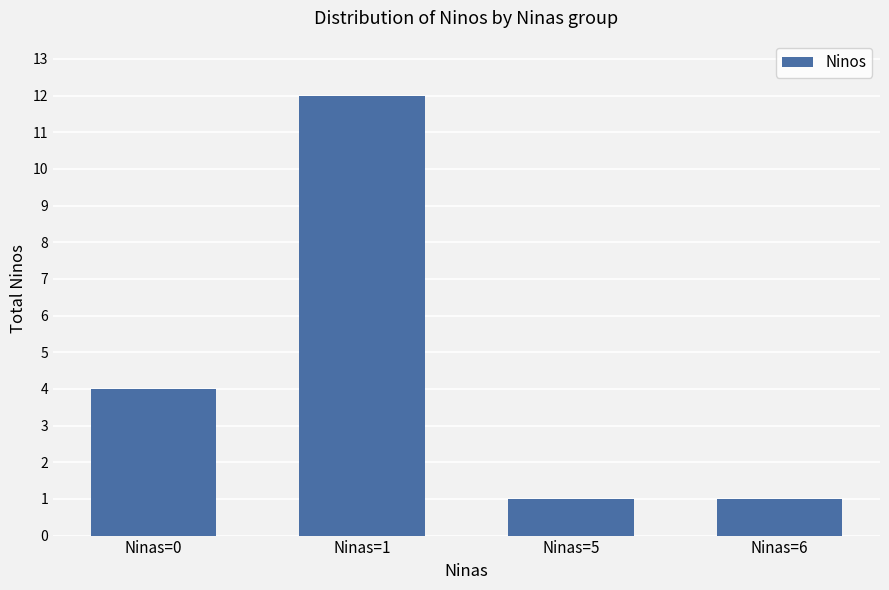

At which category does the chart reach its peak across all series?

Ninas=1